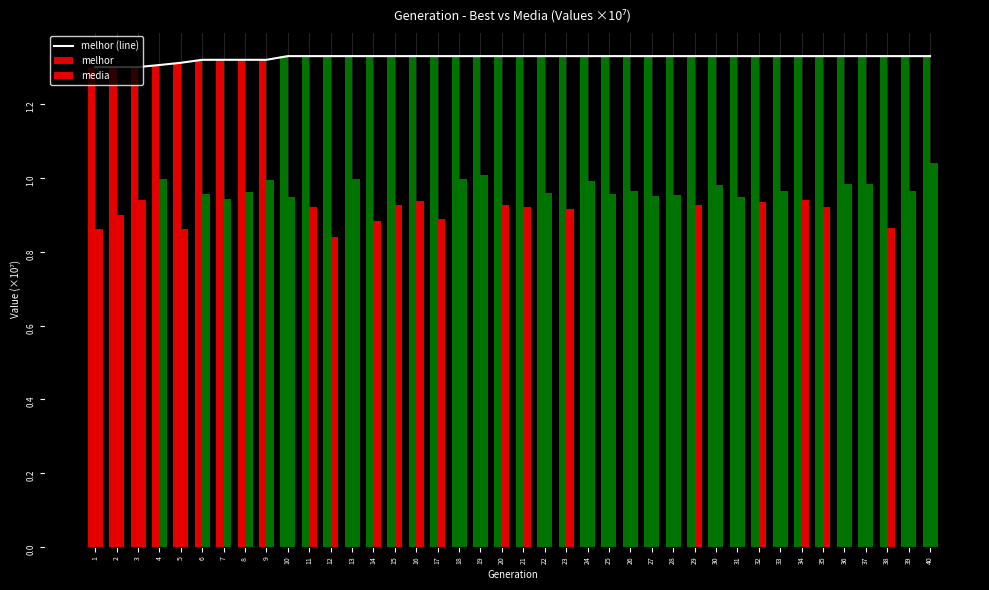

Reading left to right, transcribe all the data shown in this chart.

melhor (line): 1=1.3	2=1.3	3=1.3	4=1.3	5=1.3	6=1.3	7=1.3	8=1.3	9=1.3	10=1.3	11=1.3	12=1.3	13=1.3	14=1.3	15=1.3	16=1.3	17=1.3	18=1.3	19=1.3	20=1.3	21=1.3	22=1.3	23=1.3	24=1.3	25=1.3	26=1.3	27=1.3	28=1.3	29=1.3	30=1.3	31=1.3	32=1.3	33=1.3	34=1.3	35=1.3	36=1.3	37=1.3	38=1.3	39=1.3	40=1.3
melhor: 1=1.3	2=1.3	3=1.3	4=1.3	5=1.3	6=1.3	7=1.3	8=1.3	9=1.3	10=1.3	11=1.3	12=1.3	13=1.3	14=1.3	15=1.3	16=1.3	17=1.3	18=1.3	19=1.3	20=1.3	21=1.3	22=1.3	23=1.3	24=1.3	25=1.3	26=1.3	27=1.3	28=1.3	29=1.3	30=1.3	31=1.3	32=1.3	33=1.3	34=1.3	35=1.3	36=1.3	37=1.3	38=1.3	39=1.3	40=1.3
media: 1=0.9	2=0.9	3=0.9	4=1.0	5=0.9	6=1.0	7=0.9	8=1.0	9=1.0	10=0.9	11=0.9	12=0.8	13=1.0	14=0.9	15=0.9	16=0.9	17=0.9	18=1.0	19=1.0	20=0.9	21=0.9	22=1.0	23=0.9	24=1.0	25=1.0	26=1.0	27=1.0	28=1.0	29=0.9	30=1.0	31=0.9	32=0.9	33=1.0	34=0.9	35=0.9	36=1.0	37=1.0	38=0.9	39=1.0	40=1.0